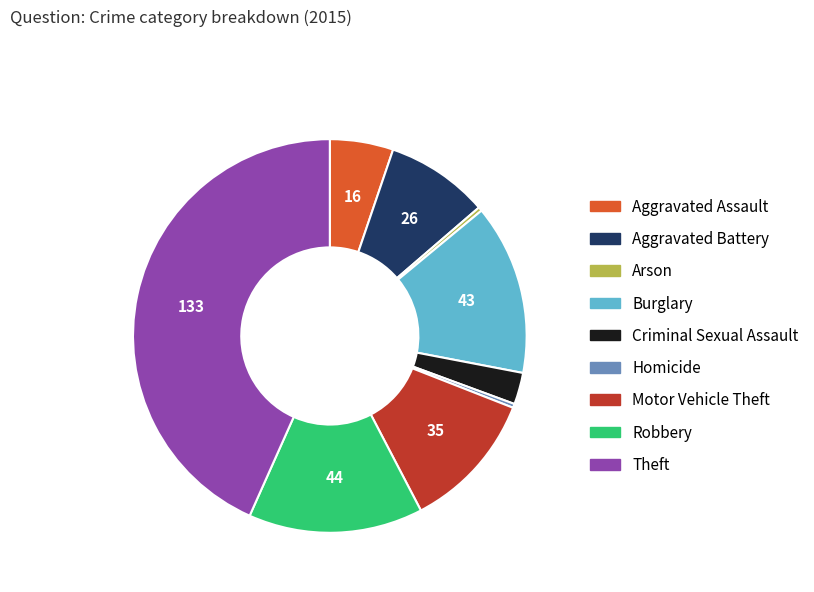

Does any single category account for the majority?

No